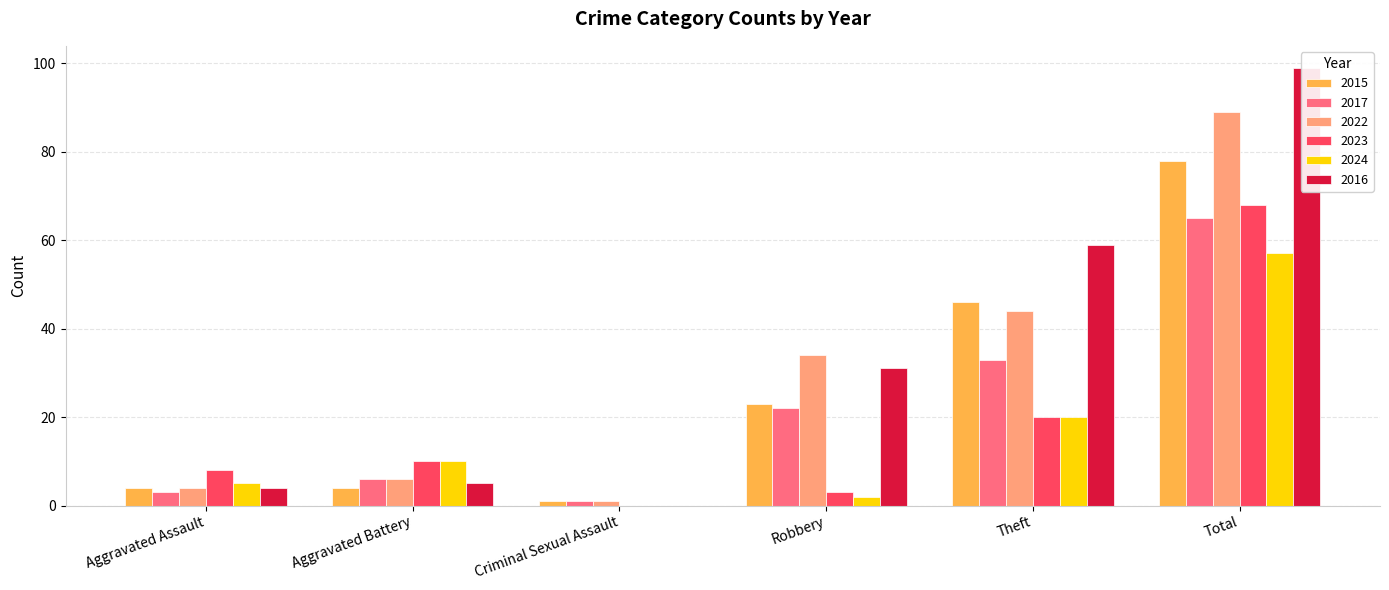

What is the difference between the second highest and second lowest values in the 2023 series?

17